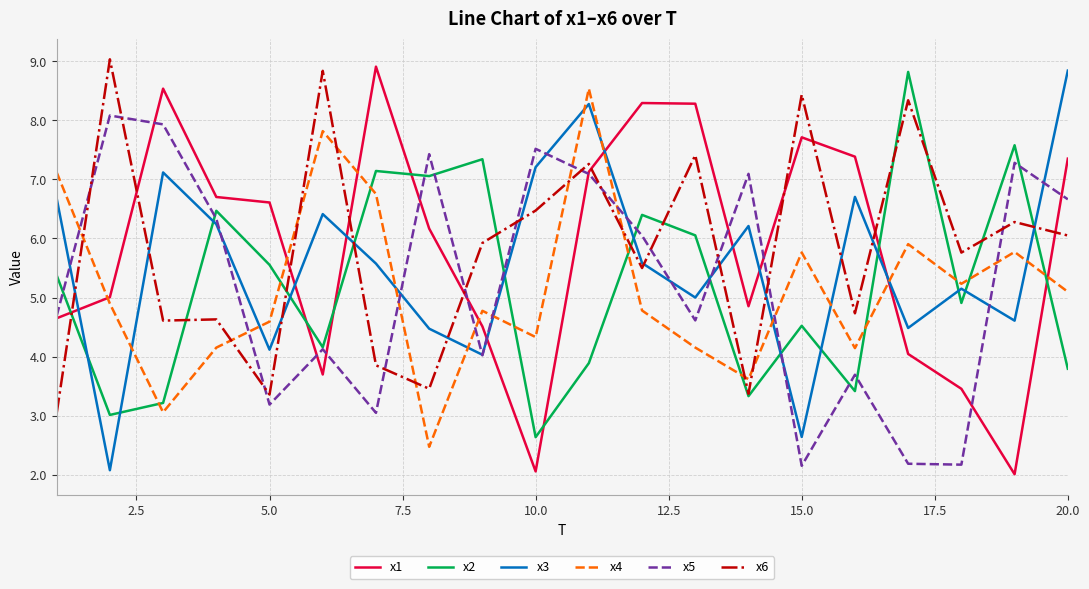

What is the minimum value for x6?

3.0